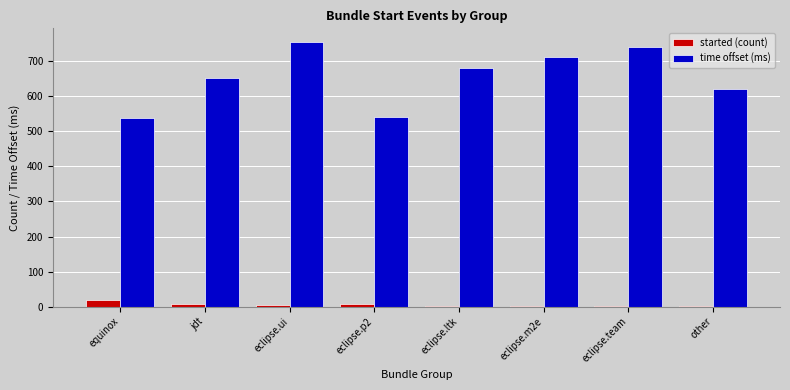

What is the difference between the time offset (ms) values at eclipse.ltk and jdt?

29